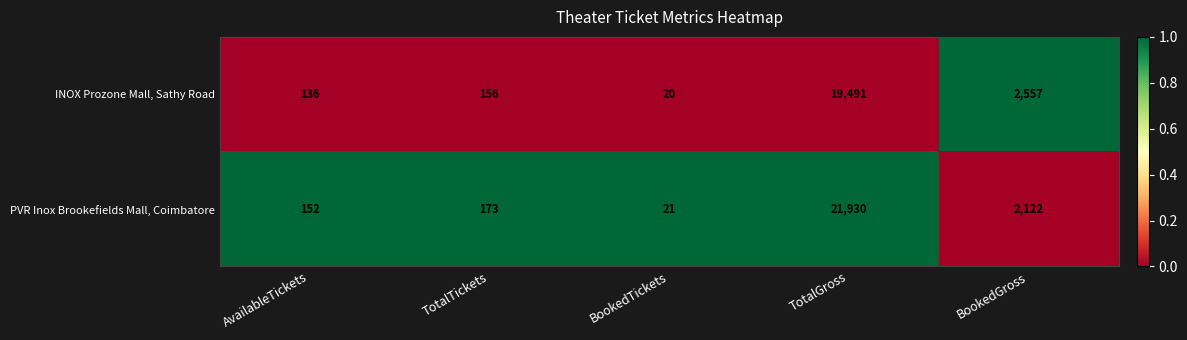

What is the average value of the PVR Inox Brookefields Mall, Coimbatore series?

4880